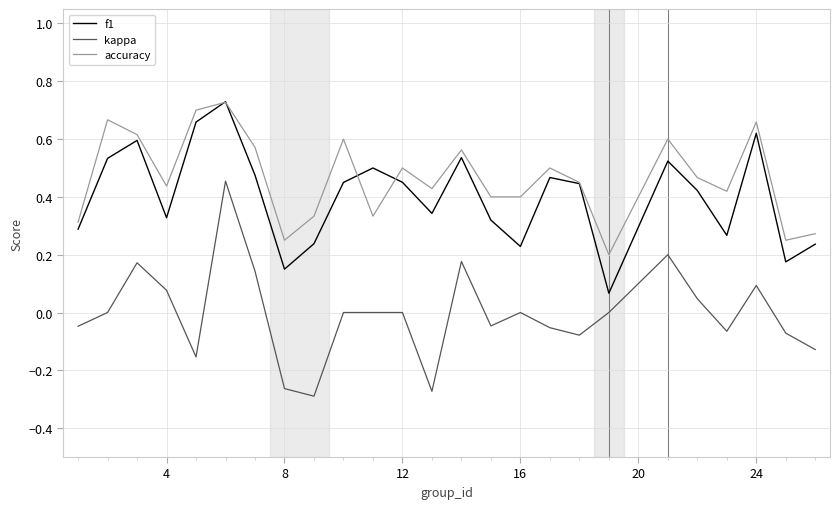

Which series has the widest spread of values?

kappa